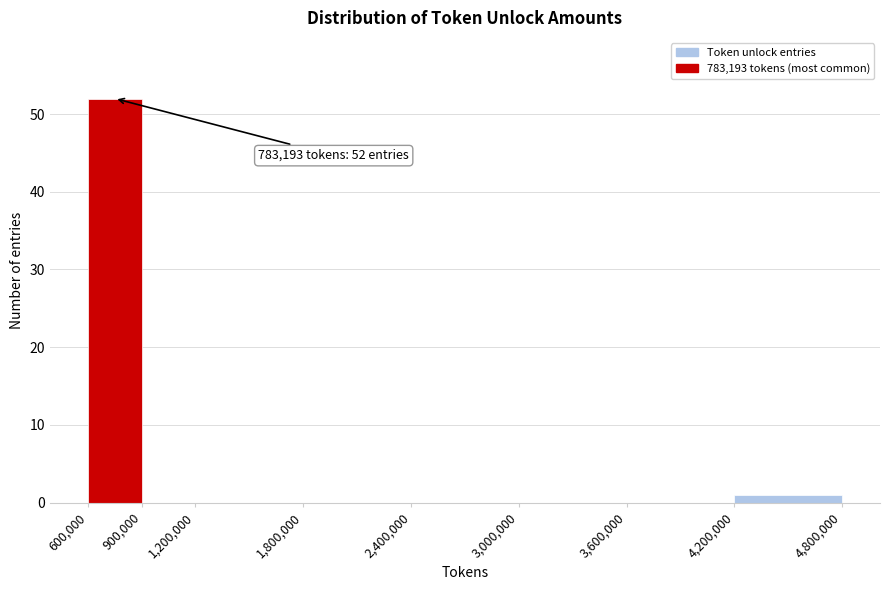

Which range on the x-axis has the tallest bar?

600,000 to 900,000